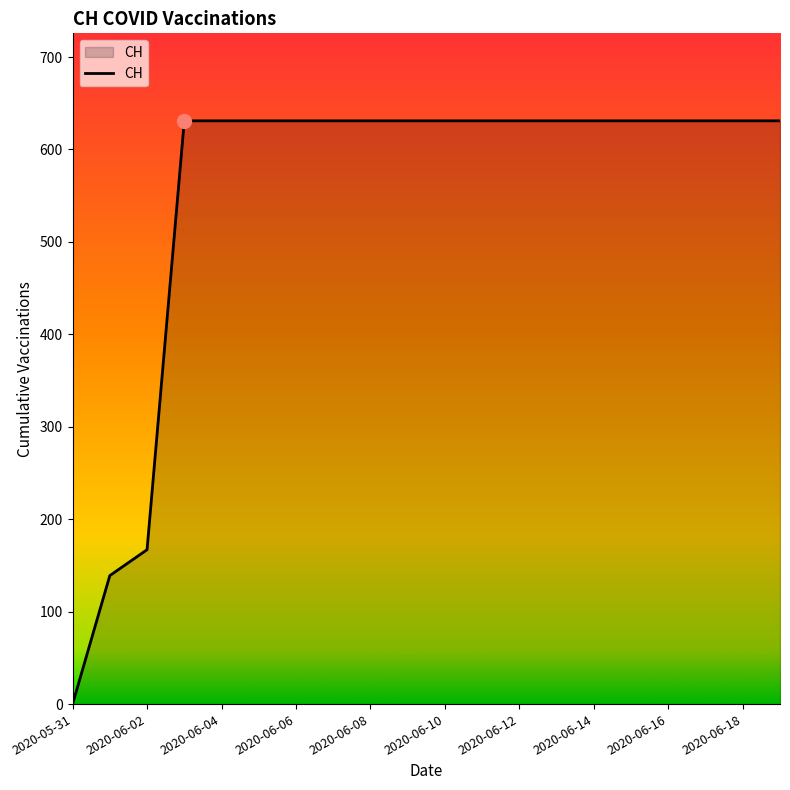

What is the difference between the maximum and minimum values?

631